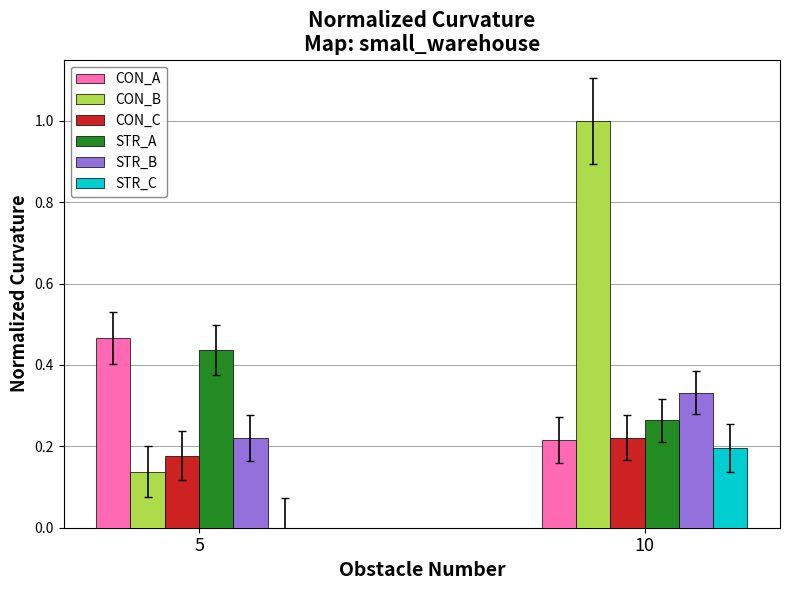

Which category has the highest value in the STR_B series?

10